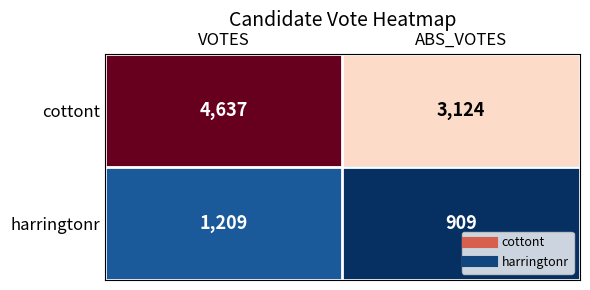

At which category does the chart reach its minimum across all series?

ABS_VOTES